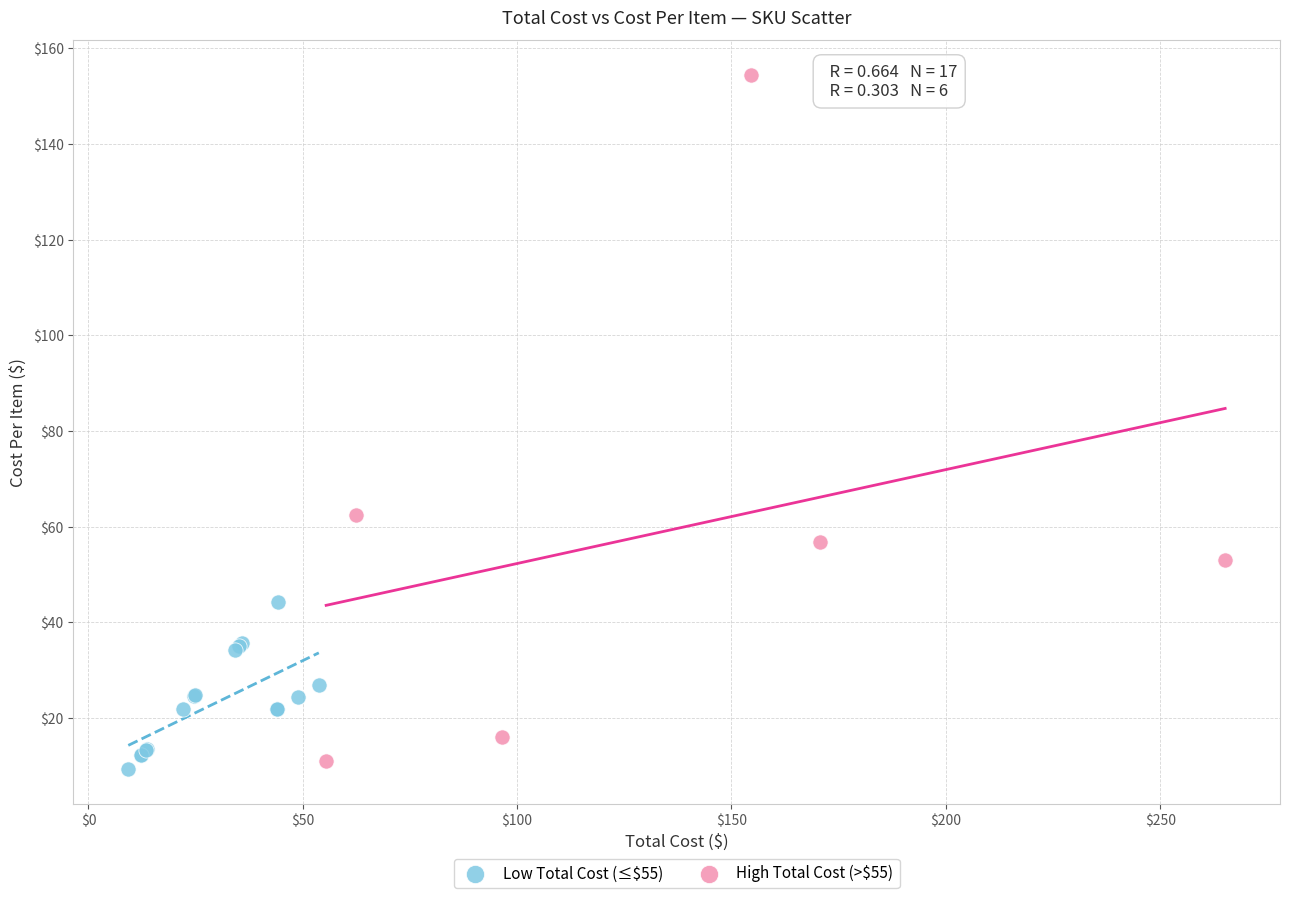

Which series has the largest Y range (max minus min)?

High Total Cost (>$55)